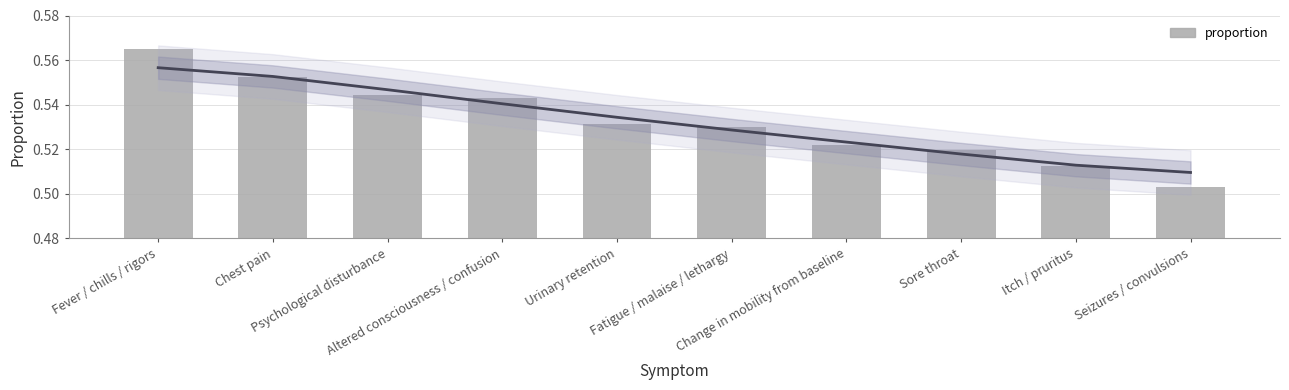

What is the smallest value displayed?

0.5